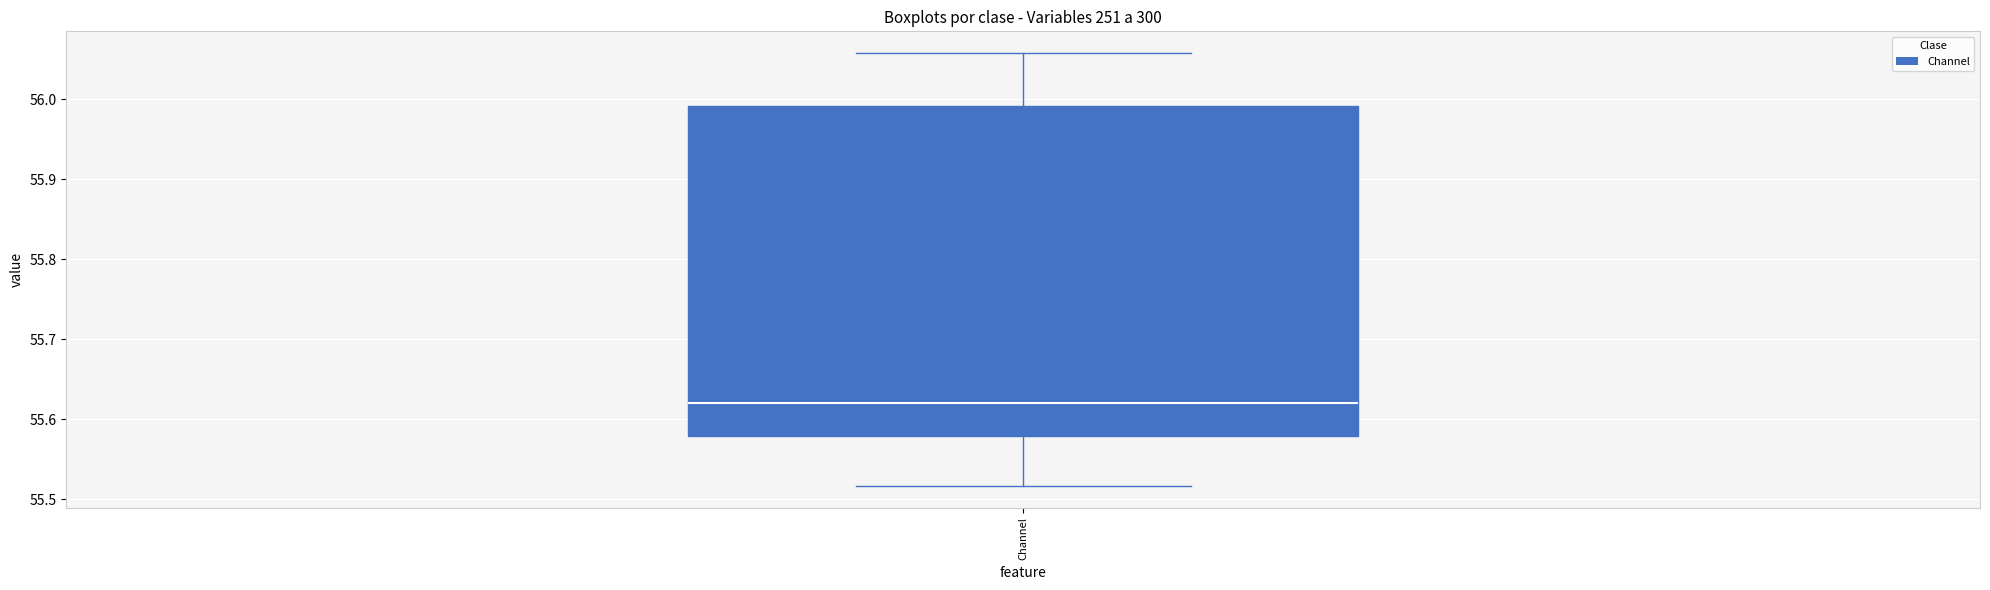

Where does the median line of the box for Channel sit on the y-axis? The values are not printed on the chart, so give them approximately, as read against the axis.

55.62